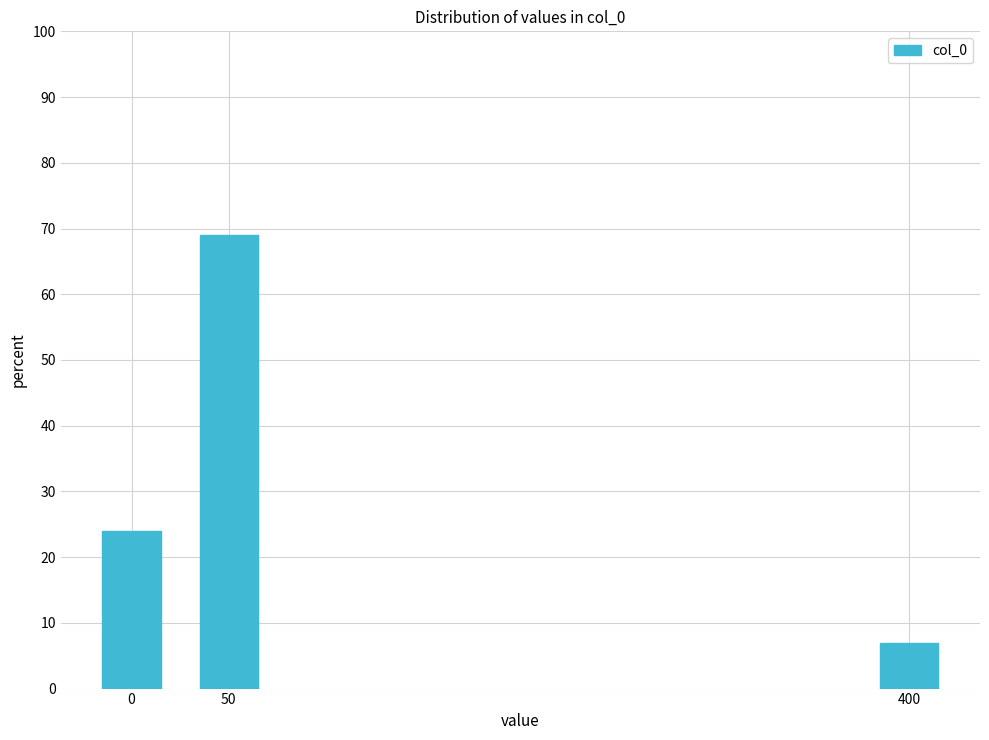

Reading left to right, list all the values displayed in this chart.

0=24.0	50=69.0	400=7.0